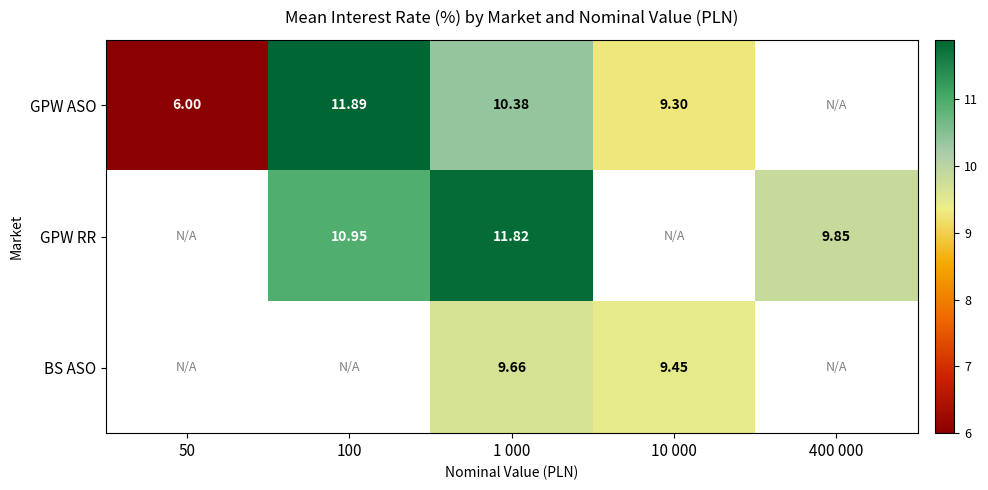

How many values in the GPW RR series exceed 11?

1